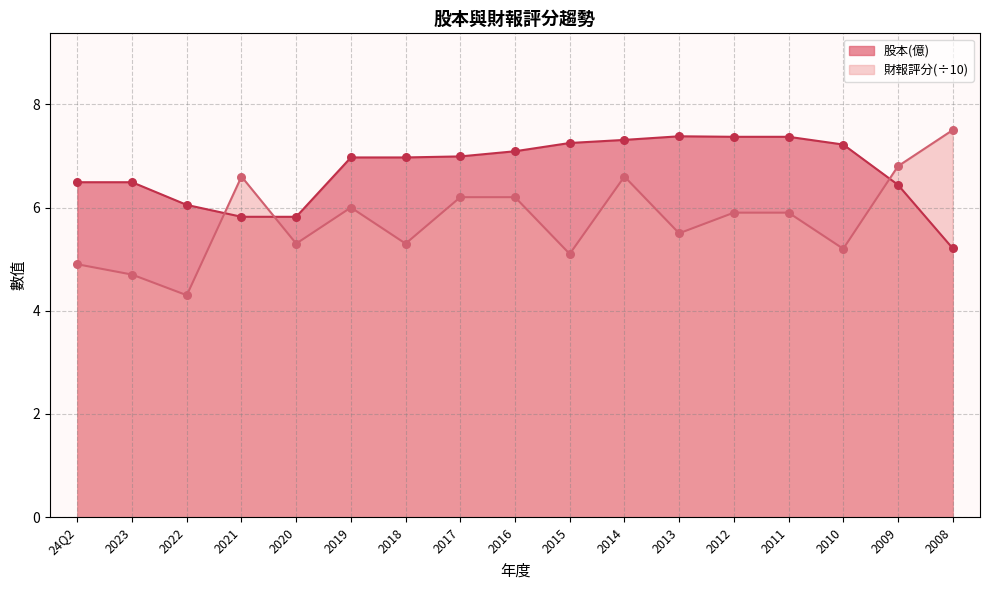

Which series reaches the minimum Y coordinate?

財報評分